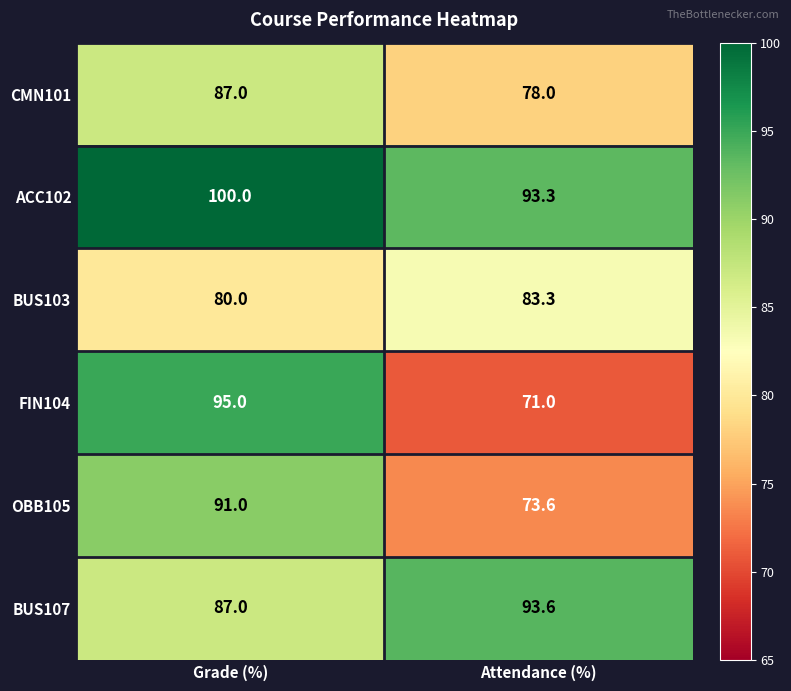

Reading right to left, extract all data points from this chart.

CMN101: Attendance (%)=78.0	Grade (%)=87.0
ACC102: Attendance (%)=93.3	Grade (%)=100.0
BUS103: Attendance (%)=83.3	Grade (%)=80.0
FIN104: Attendance (%)=71.0	Grade (%)=95.0
OBB105: Attendance (%)=73.6	Grade (%)=91.0
BUS107: Attendance (%)=93.6	Grade (%)=87.0